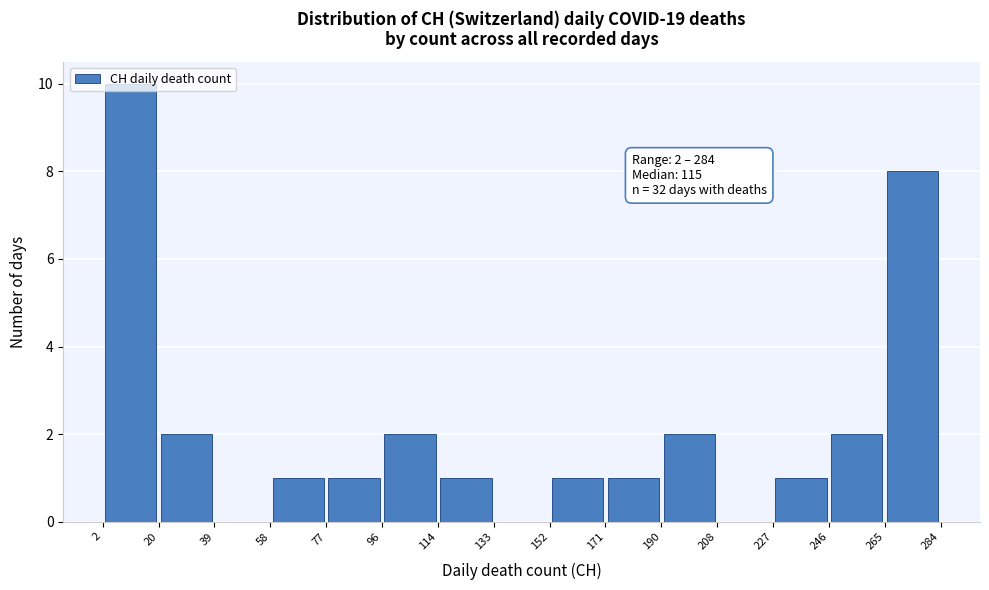

Which range on the x-axis has the tallest bar?

2 to 20